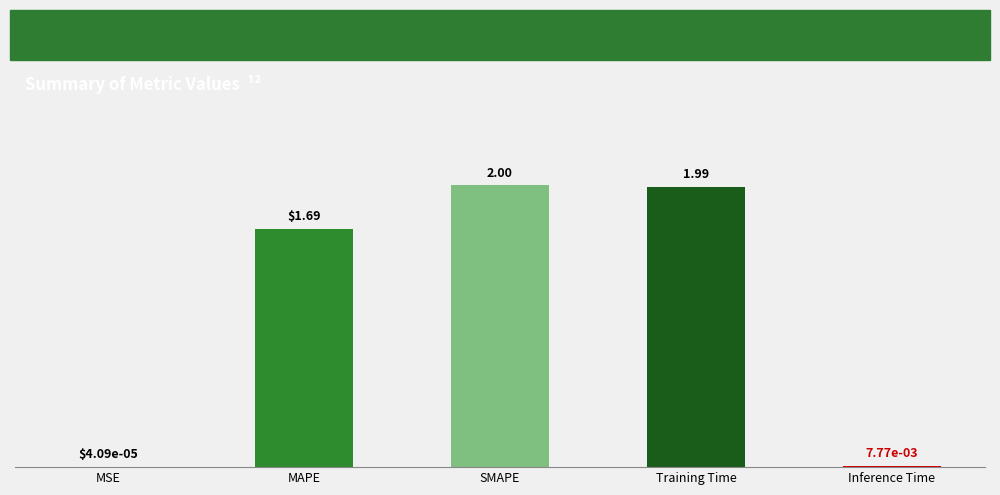

True or false: the data shows 1.3 at SMAPE.

False